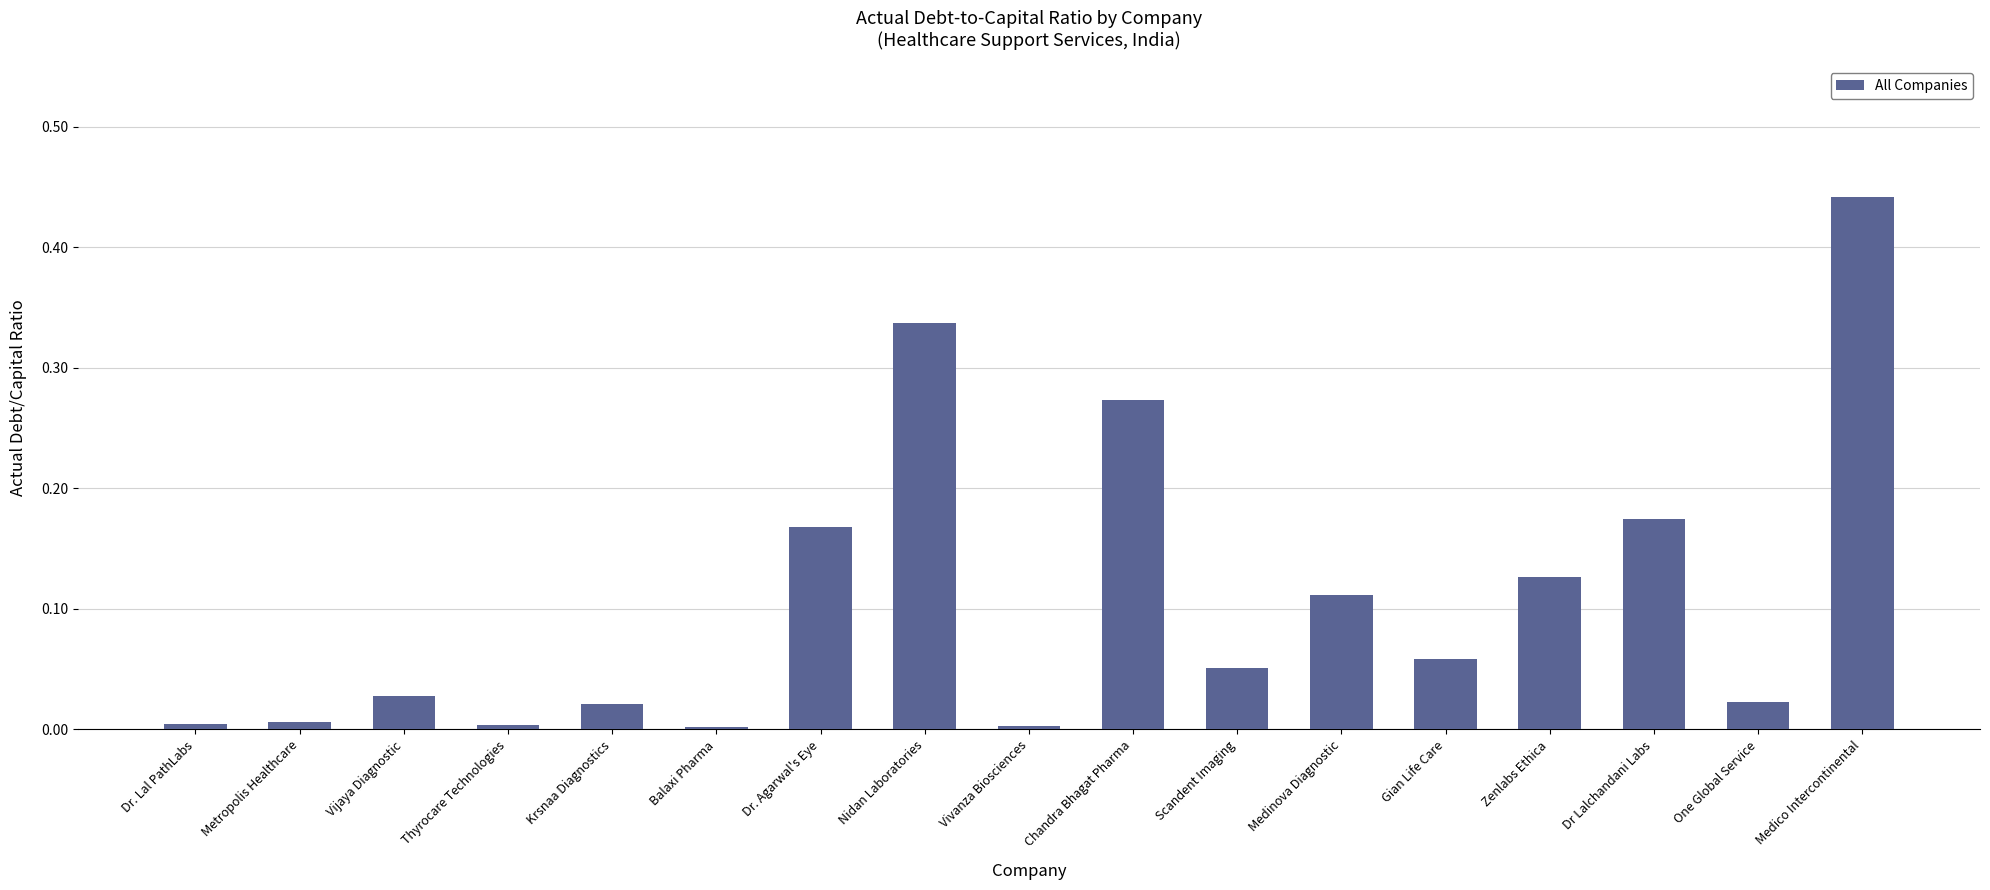

What is the sum of all values?

1.8